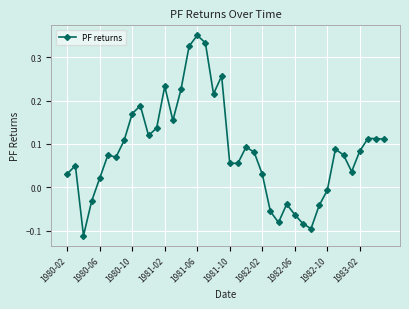

What is the difference between the maximum and minimum values?

0.5